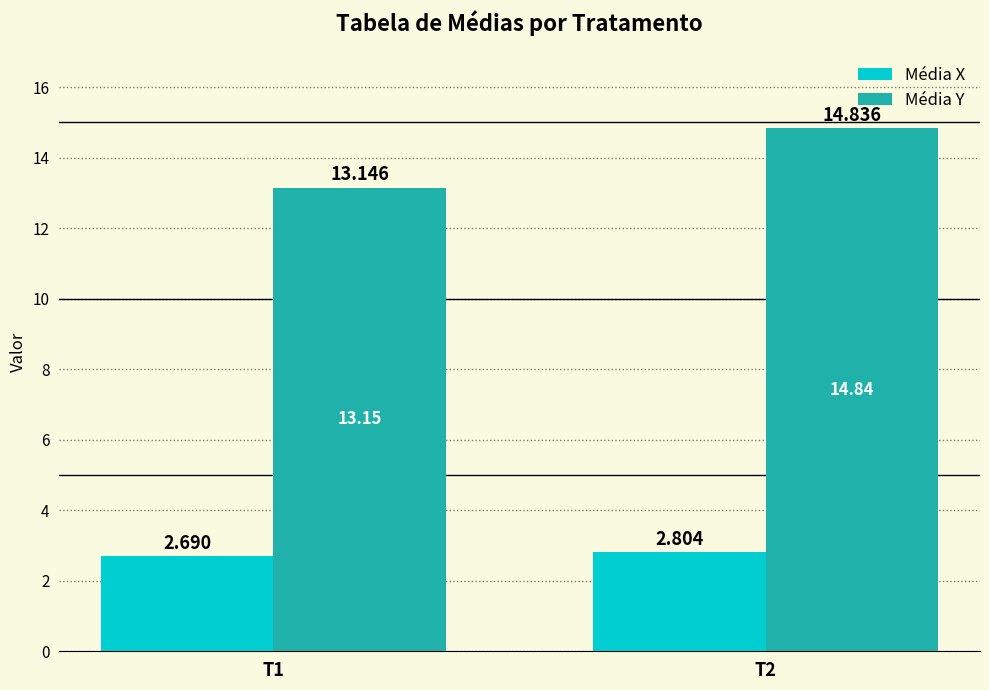

Does the chart contain stacked bars?

No